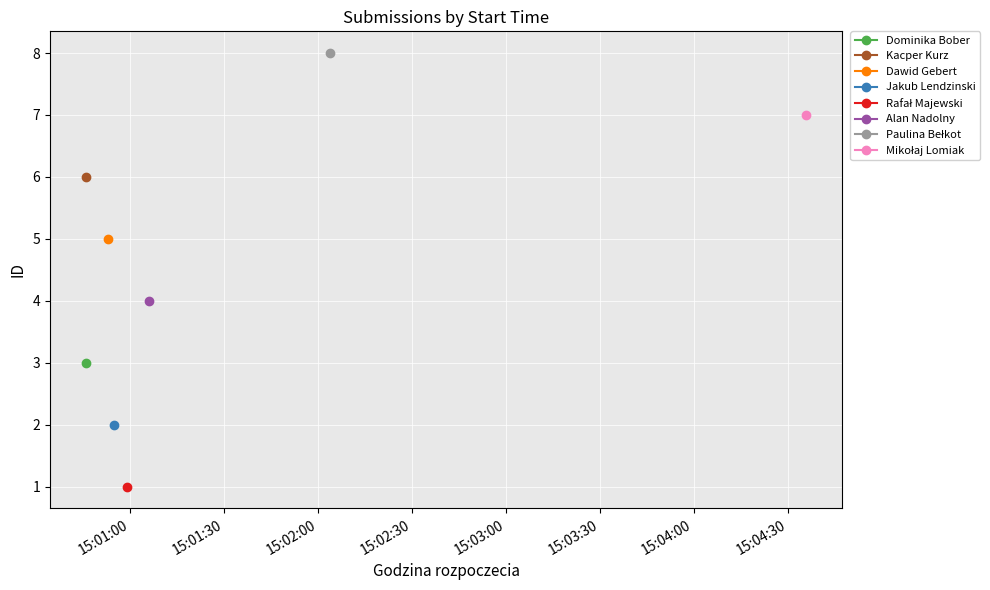

Which category has the highest value across all series?

2022-03-14 15:02:04